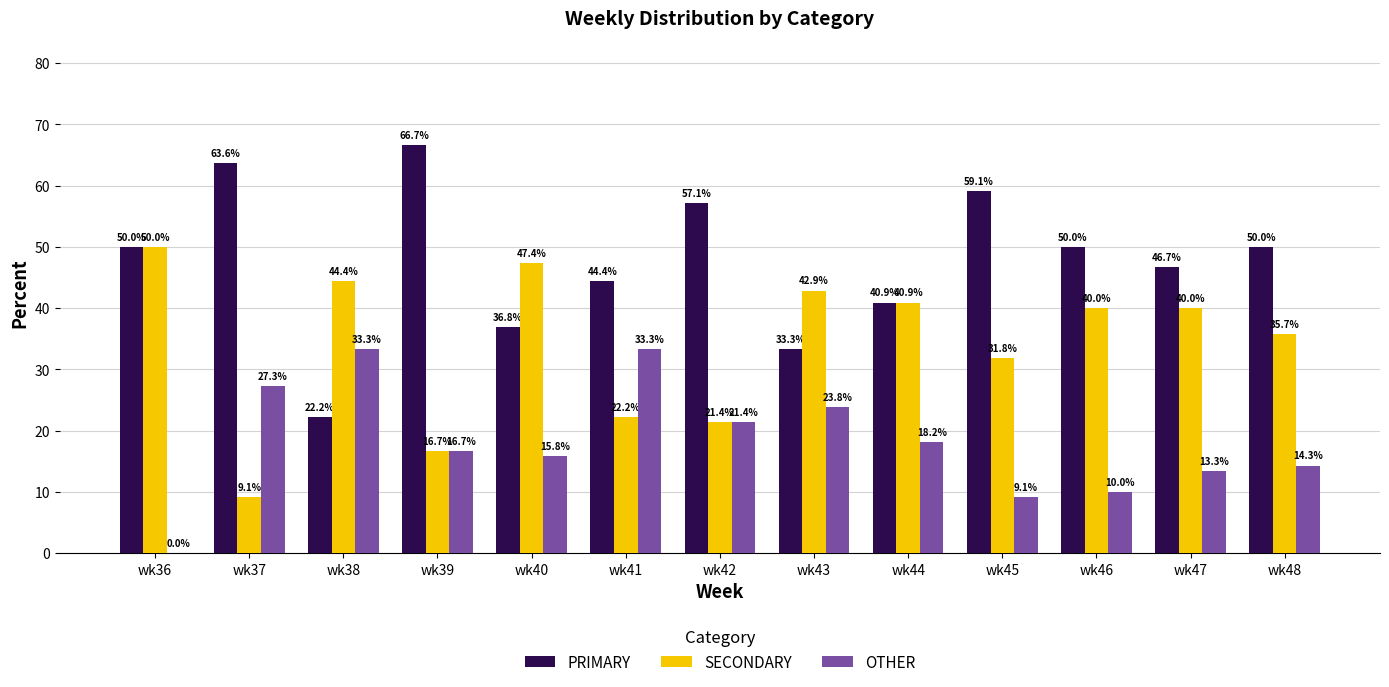

Reading right to left, what are all the values shown in this chart?

PRIMARY: 50.0	46.7	50.0	59.1	40.9	33.3	57.1	44.4	36.8	66.7	22.2	63.6	50.0
SECONDARY: 35.7	40.0	40.0	31.8	40.9	42.9	21.4	22.2	47.4	16.7	44.4	9.1	50.0
OTHER: 14.3	13.3	10.0	9.1	18.2	23.8	21.4	33.3	15.8	16.7	33.3	27.3	0.0